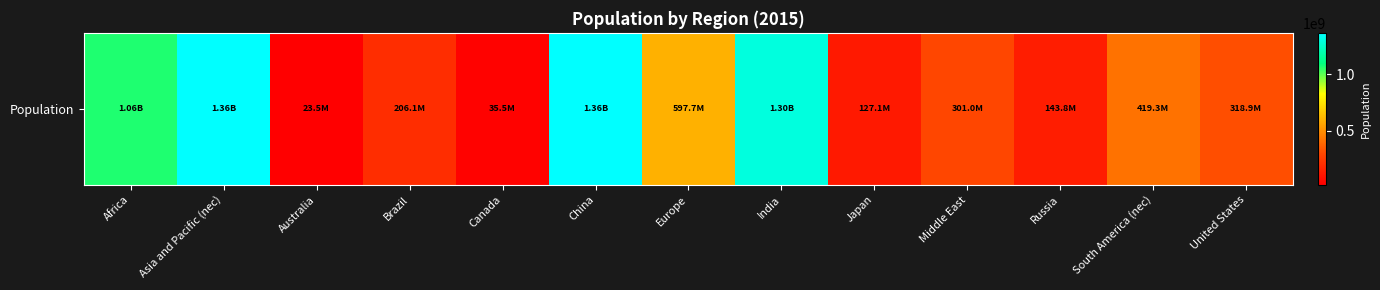

What is the approximate value at South America (nec), to the nearest 100?

419253500